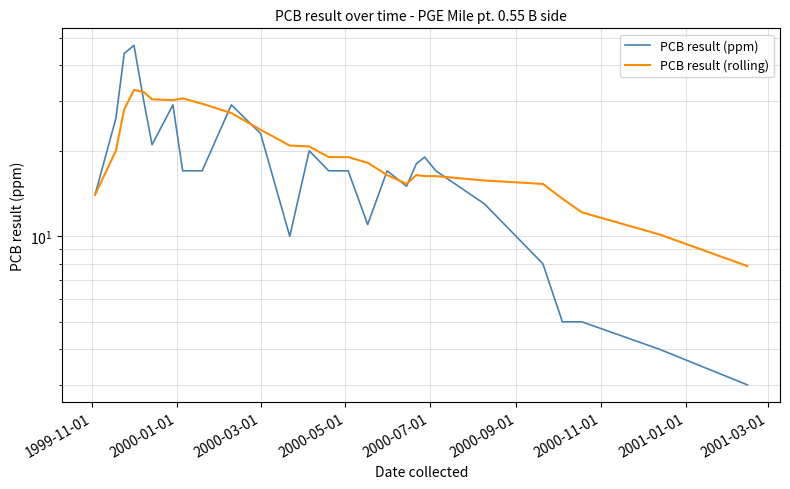

True or false: PCB result (rolling) and PCB result (ppm) intersect in this chart.

True